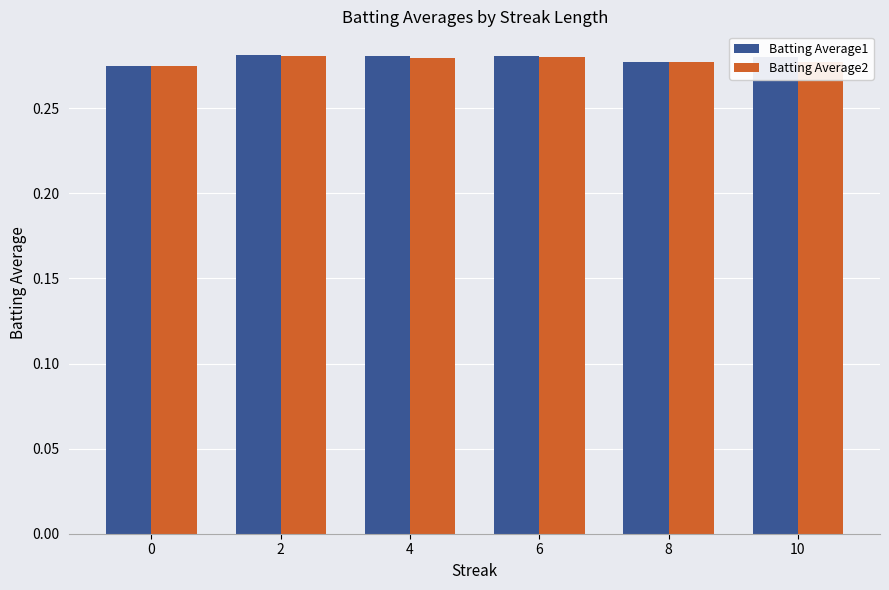

What is the sum of all Batting Average2 values?

1.7